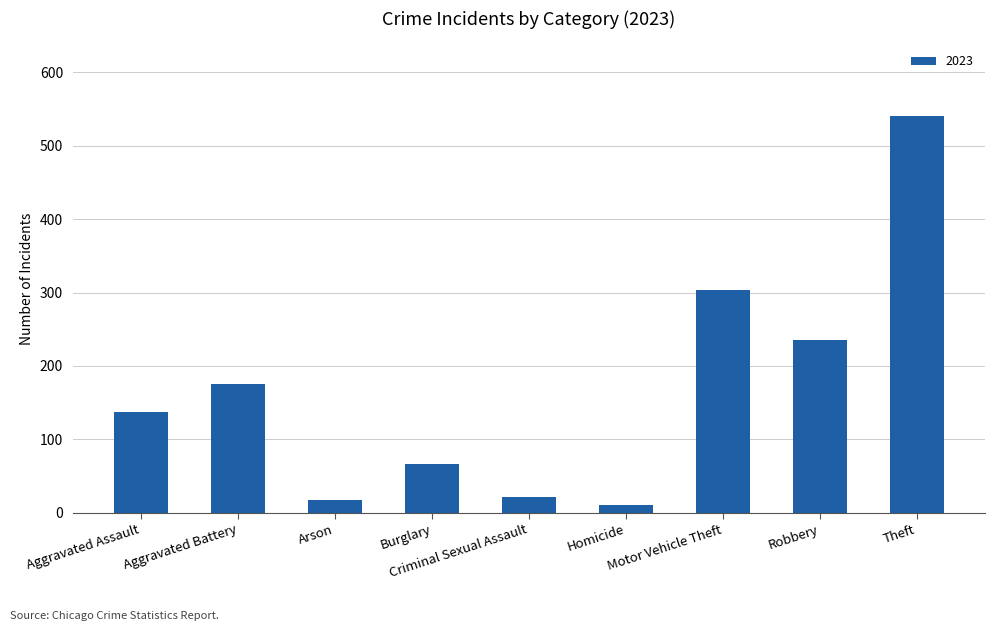

Reading left to right, what are all the values shown in this chart?

137	175	17	66	21	10	303	236	541